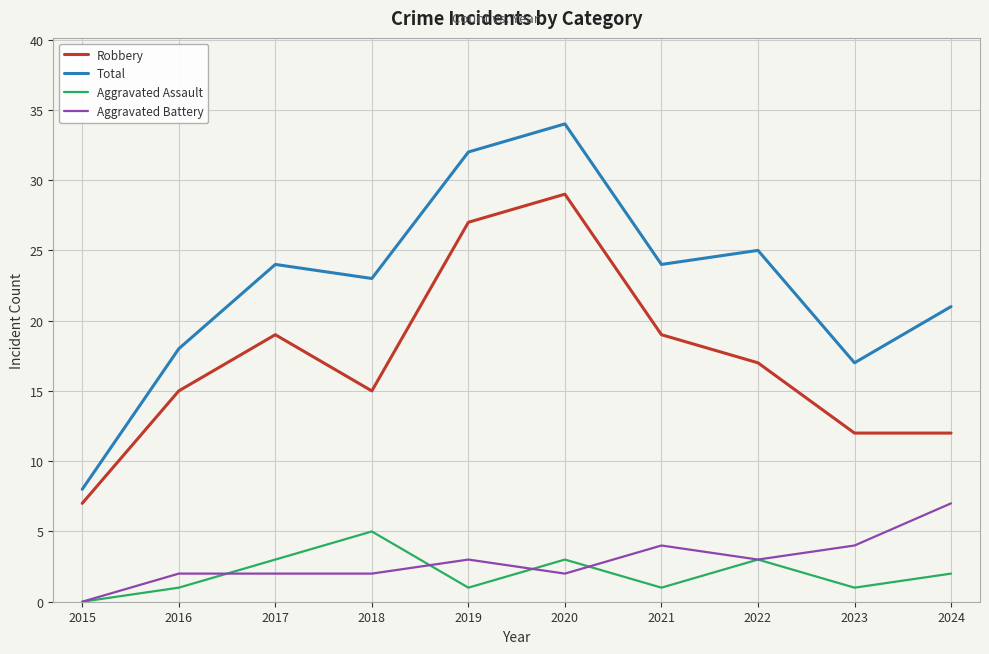

What value does the Aggravated Assault series have at 2024?

2